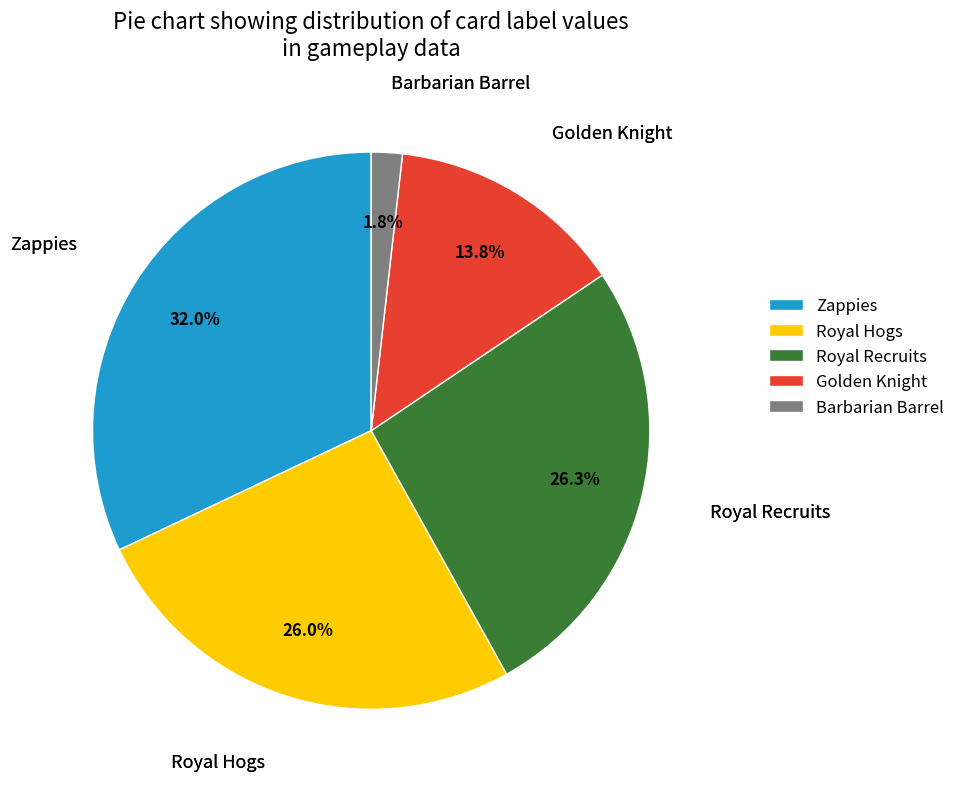

What percentage is the Royal Hogs slice, to the nearest percent?

26%